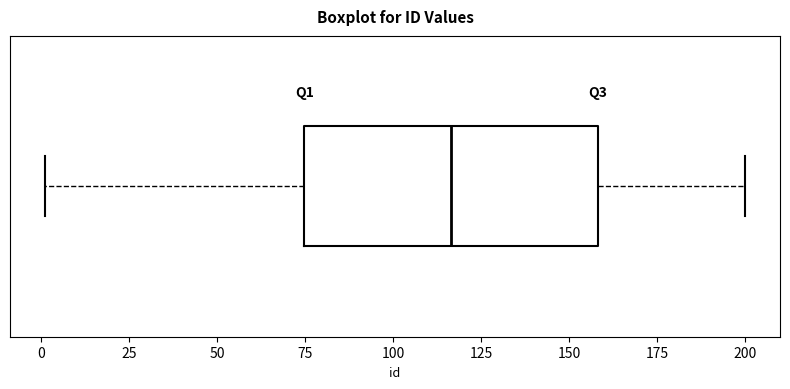

Transcribe this box plot: give where the median line is, the range the box spans, and where the two whiskers end, as read against the x-axis. The values are not printed on the chart, so give them approximately, as read against the axis.

median 115, box 75 to 160, whiskers 0 to 200